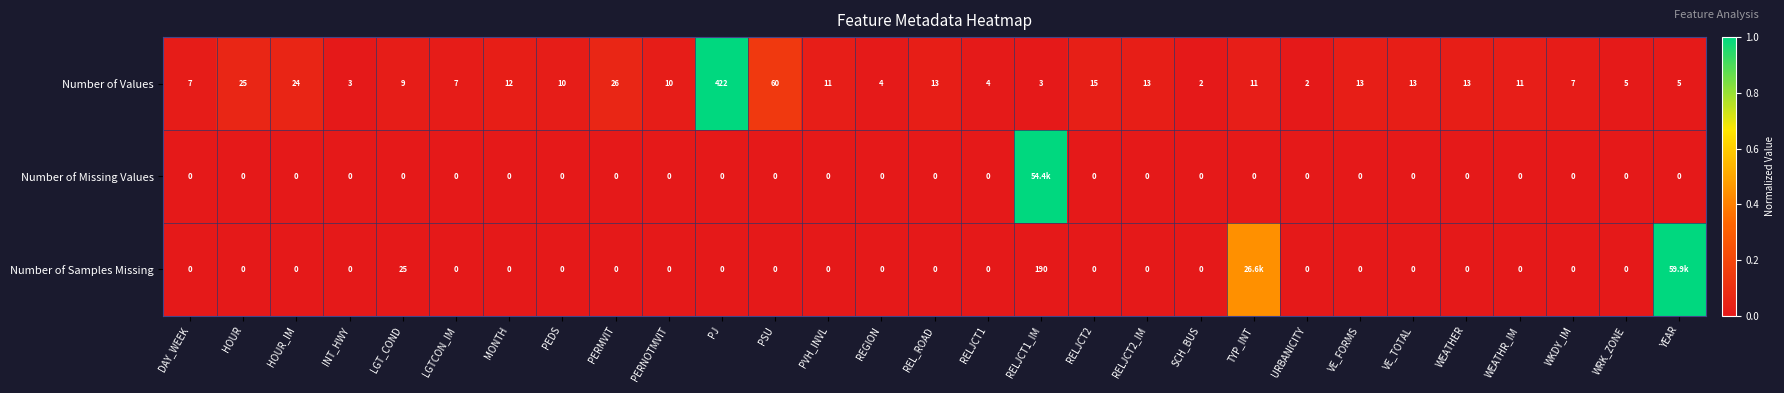

Which series changed the most between INT_HWY and LGT_COND?

Number of Samples Missing